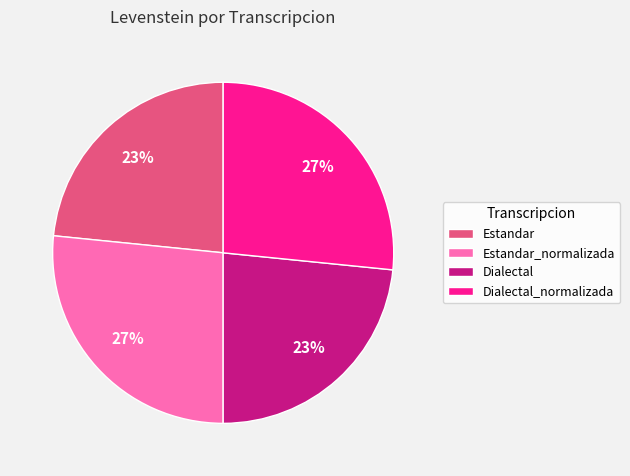

What percentage is the Estandar_normalizada slice, to the nearest percent?

27%